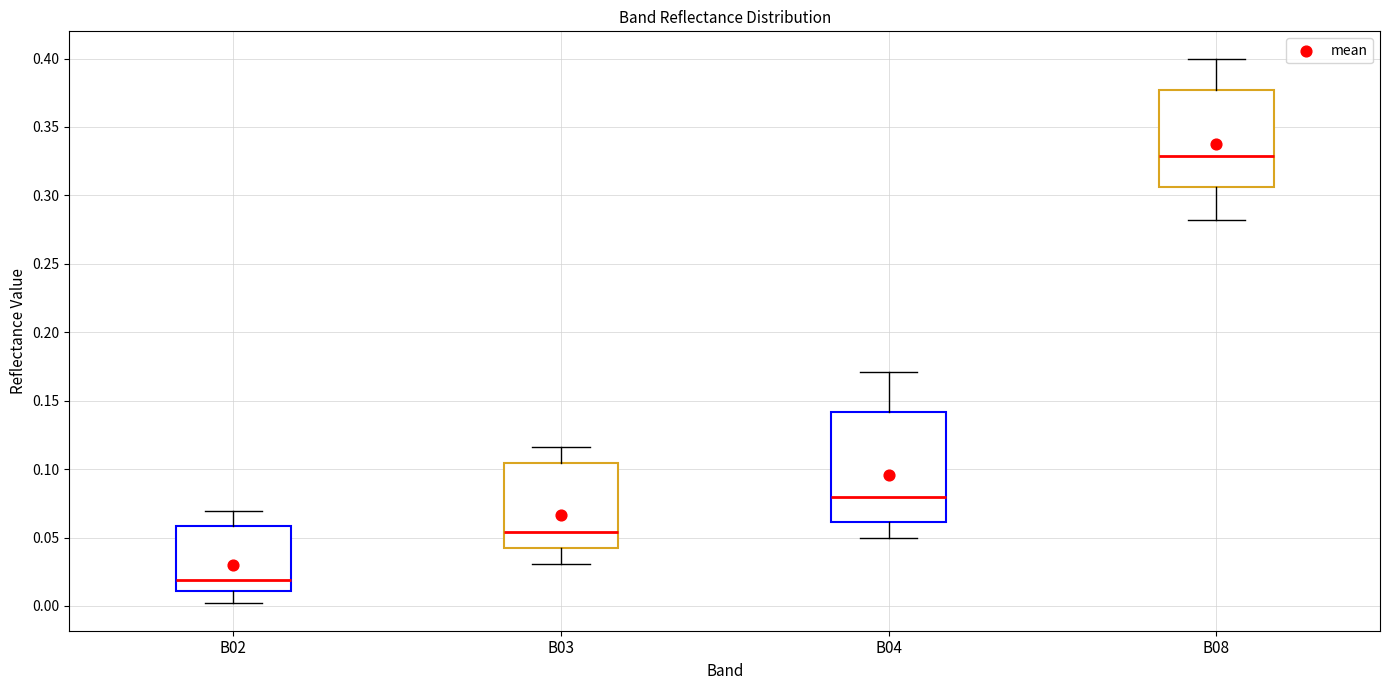

Reading left to right, transcribe this box plot: for each box, give where its median line is, the range the box spans, and where its two whiskers end, as read against the y-axis. The values are not printed on the chart, so give them approximately, as read against the axis.

B02: median 0.020, box 0.010 to 0.060, whiskers 0.000 to 0.070
B03: median 0.055, box 0.040 to 0.105, whiskers 0.030 to 0.115
B04: median 0.080, box 0.060 to 0.140, whiskers 0.050 to 0.170
B08: median 0.330, box 0.305 to 0.375, whiskers 0.280 to 0.400